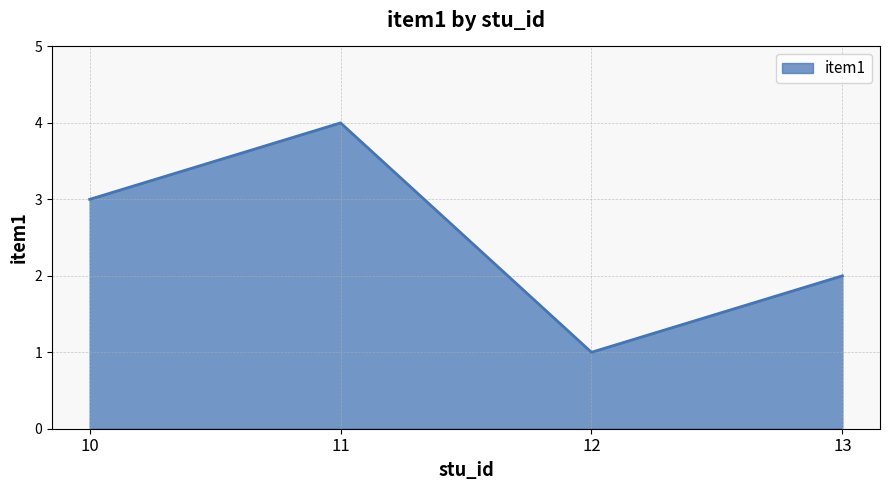

What is the maximum value shown in the chart?

4